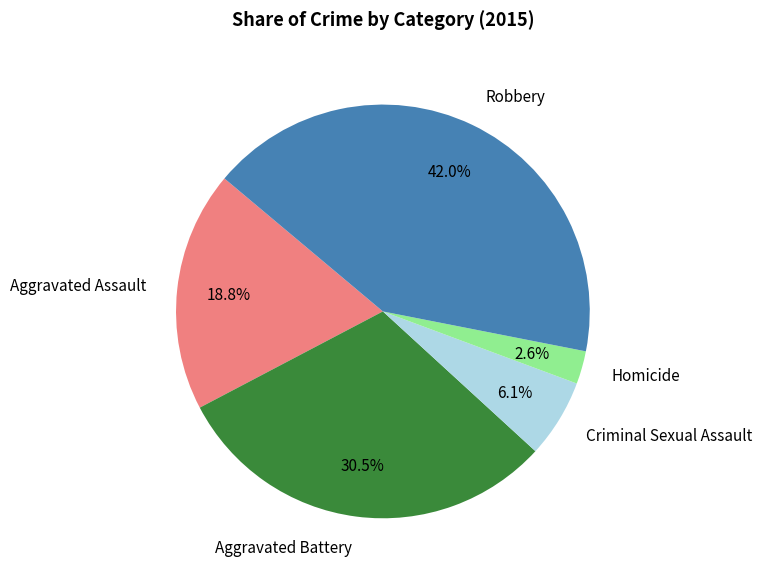

Does any single category account for the majority?

No